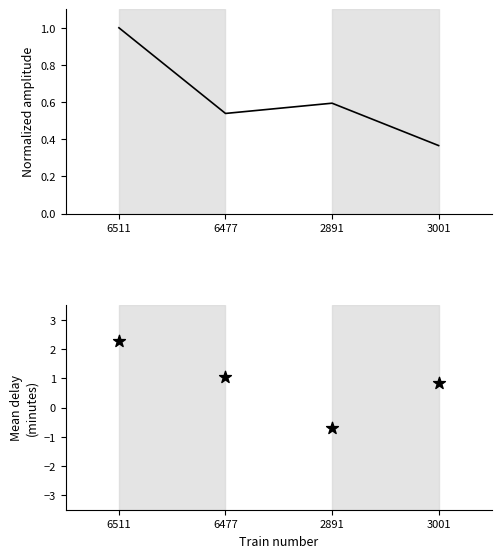

Is the value of Normalized amplitude at 6477 greater than the value of Mean delay at 6477?

No